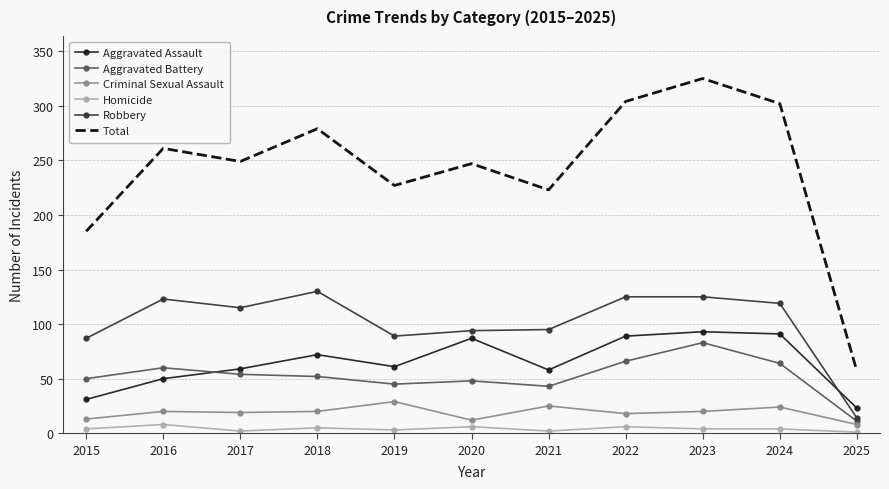

What are all the series names shown in the legend?

Aggravated Assault, Aggravated Battery, Criminal Sexual Assault, Homicide, Robbery, Total